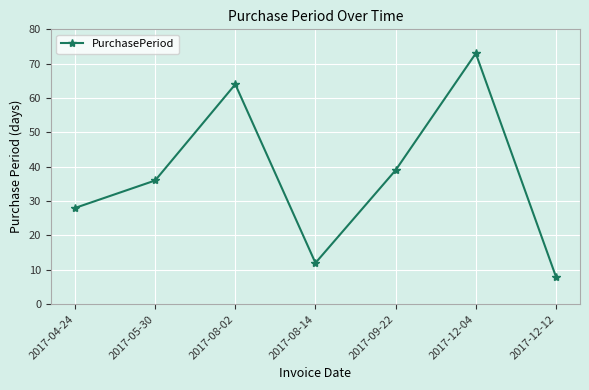

What is the average value?

37